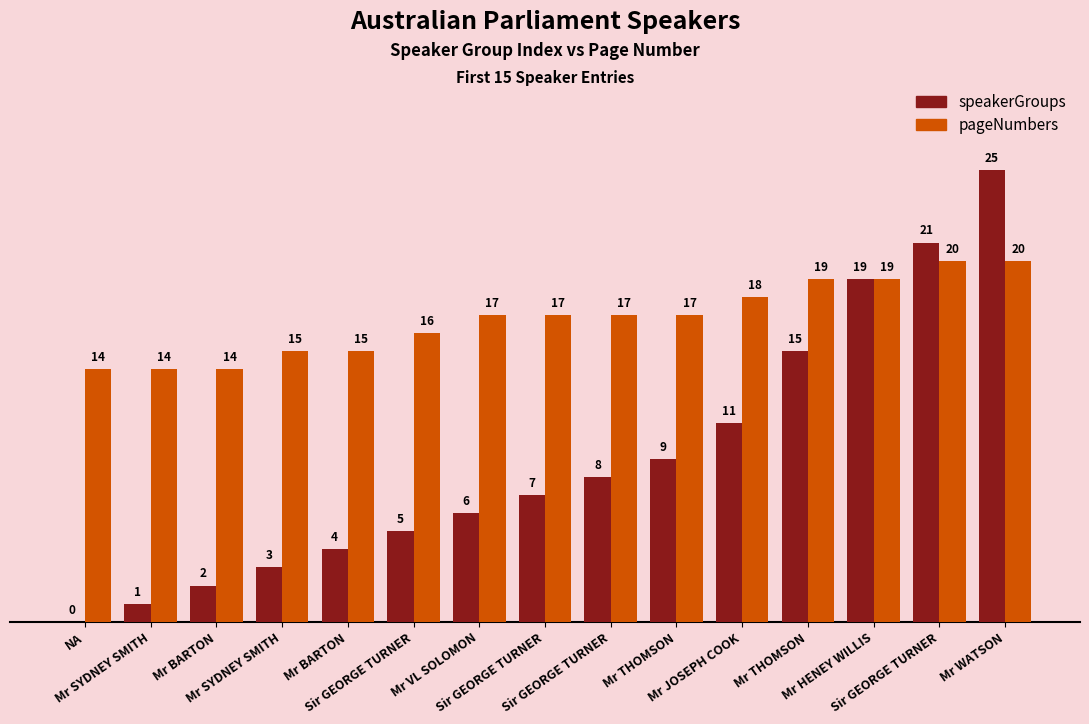

Reading left to right, what are all the values shown in this chart?

speakerGroups: NA=0	Mr SYDNEY SMITH=1	Mr BARTON=2	Mr SYDNEY SMITH=3	Mr BARTON=4	Sir GEORGE TURNER=5	Mr VL SOLOMON=6	Sir GEORGE TURNER=7	Sir GEORGE TURNER=8	Mr THOMSON=9	Mr JOSEPH COOK=11	Mr THOMSON=15	Mr HENEY WILLIS=19	Sir GEORGE TURNER=21	Mr WATSON=25
pageNumbers: NA=14	Mr SYDNEY SMITH=14	Mr BARTON=14	Mr SYDNEY SMITH=15	Mr BARTON=15	Sir GEORGE TURNER=16	Mr VL SOLOMON=17	Sir GEORGE TURNER=17	Sir GEORGE TURNER=17	Mr THOMSON=17	Mr JOSEPH COOK=18	Mr THOMSON=19	Mr HENEY WILLIS=19	Sir GEORGE TURNER=20	Mr WATSON=20